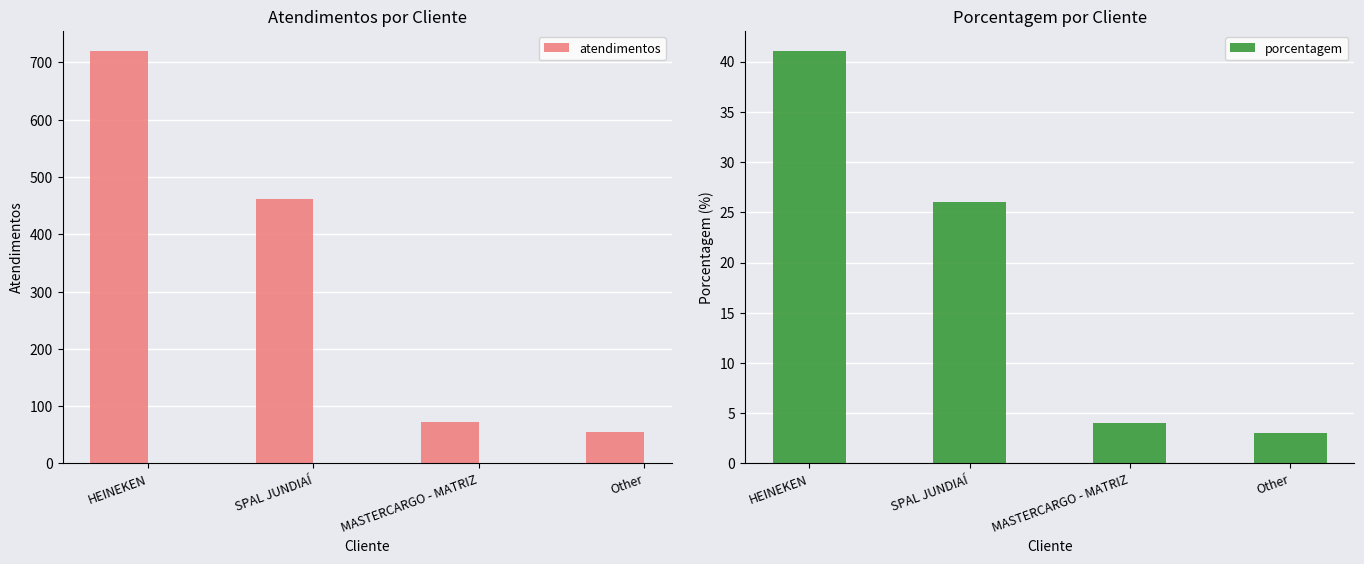

Which series has the largest range (max minus min)?

atendimentos